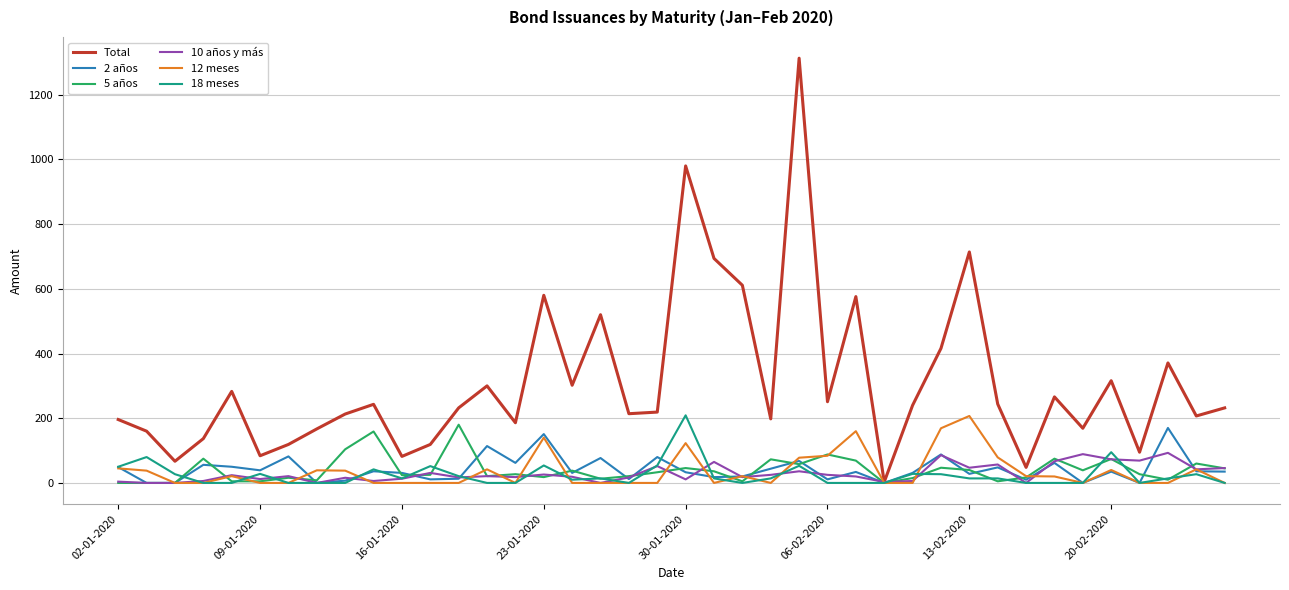

Which series has the largest total across all categories?

Total